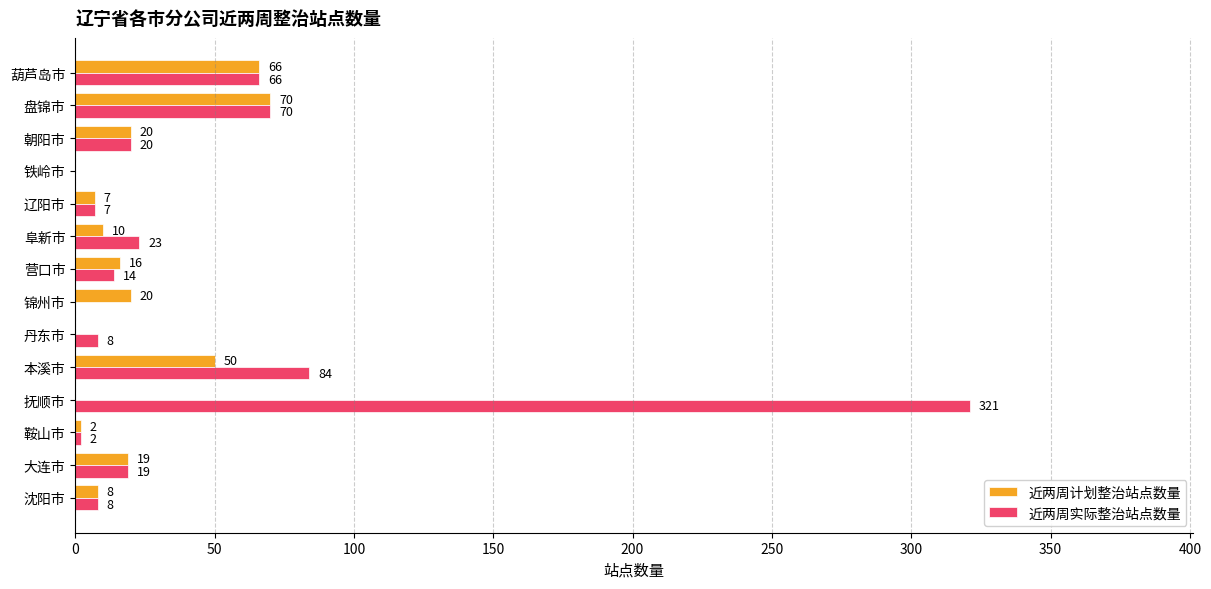

Which series changed the most between 鞍山市 and 锦州市?

近两周计划整治站点数量